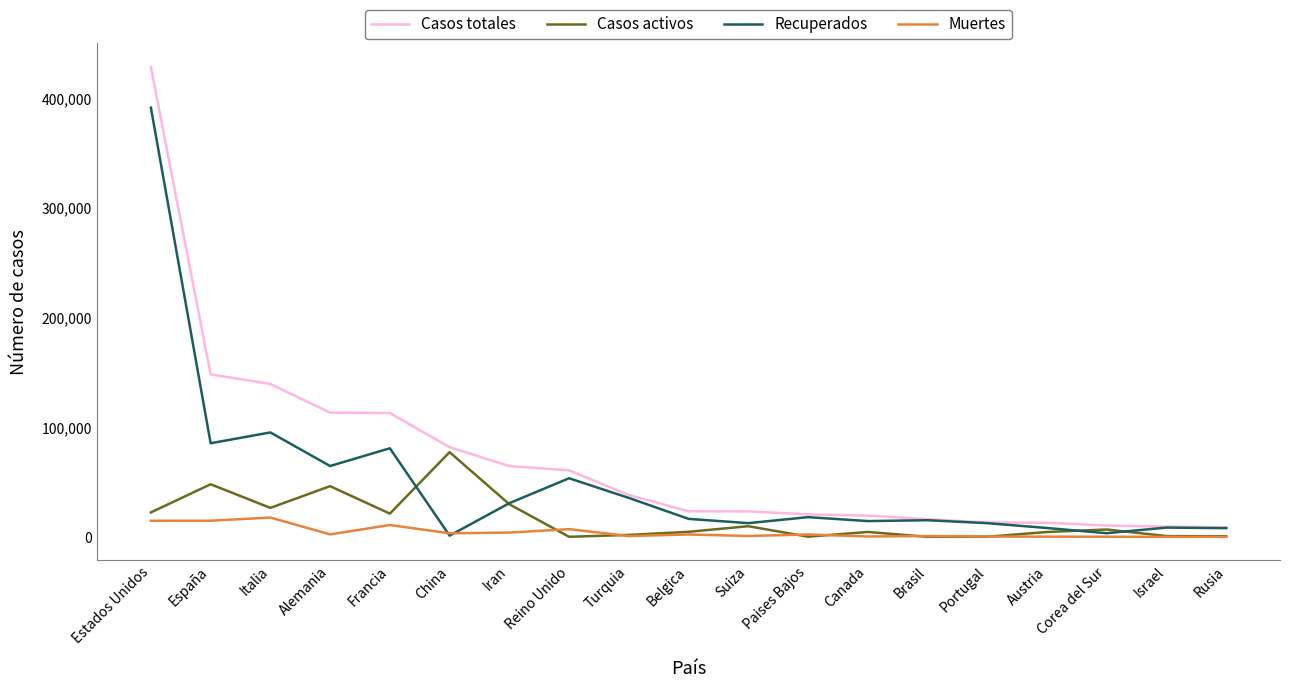

What is the difference between the second highest and minimum values in the Muertes series?

14729